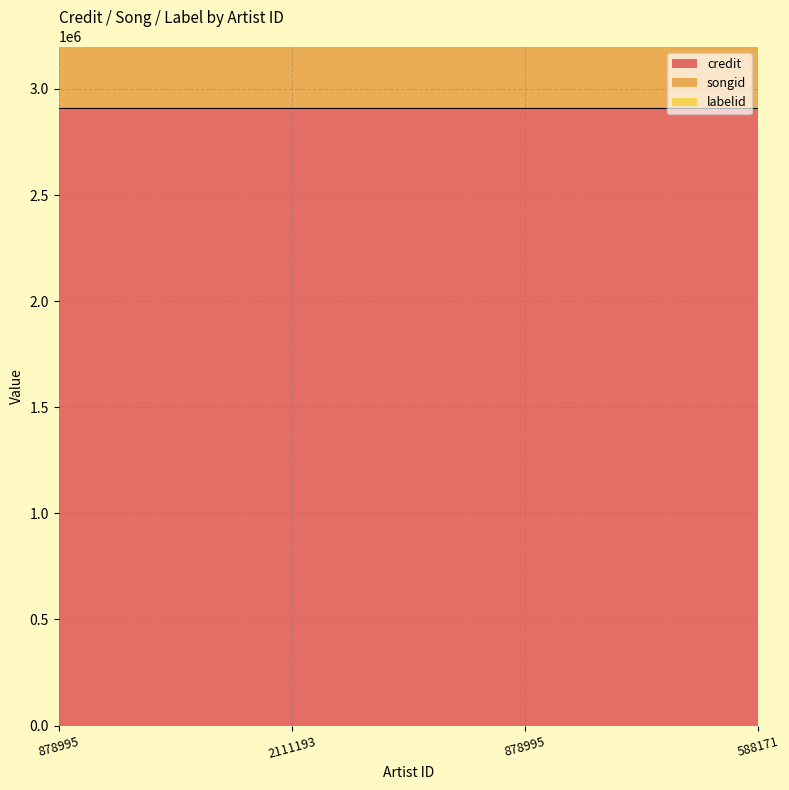

Which series has the widest spread of values?

credit